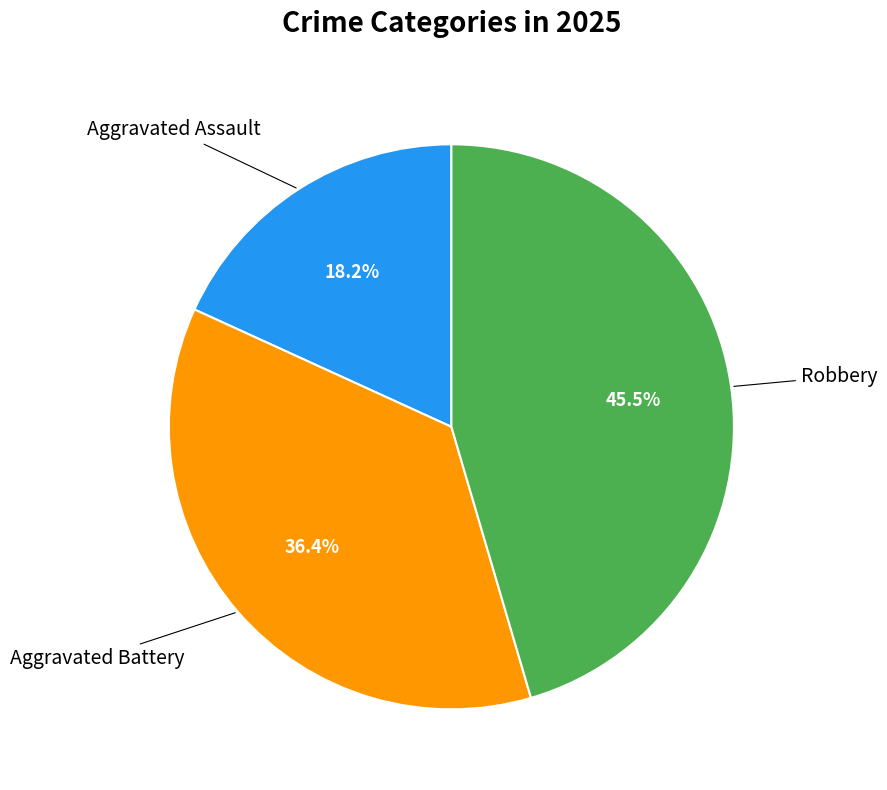

Does any single category account for the majority?

No